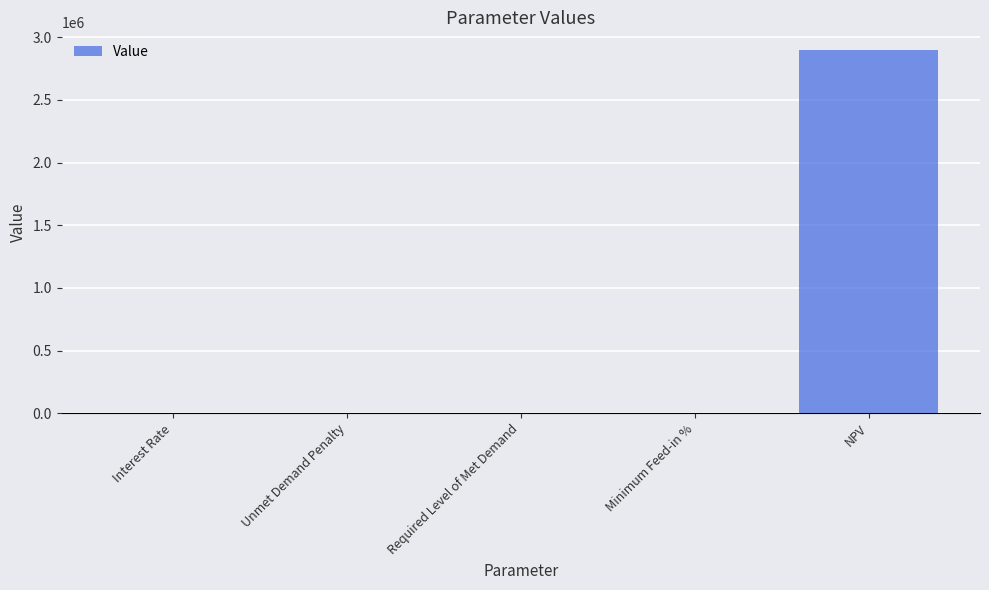

The chart shows a value of -1017288.6 at Unmet Demand Penalty. True or false?

False